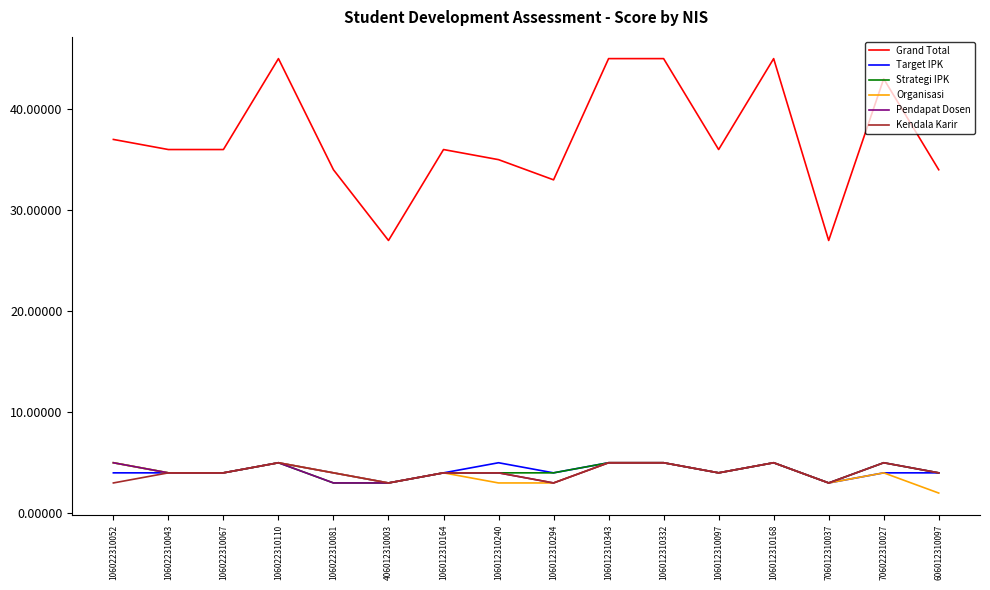

True or false: Grand Total and Strategi IPK intersect in this chart.

False